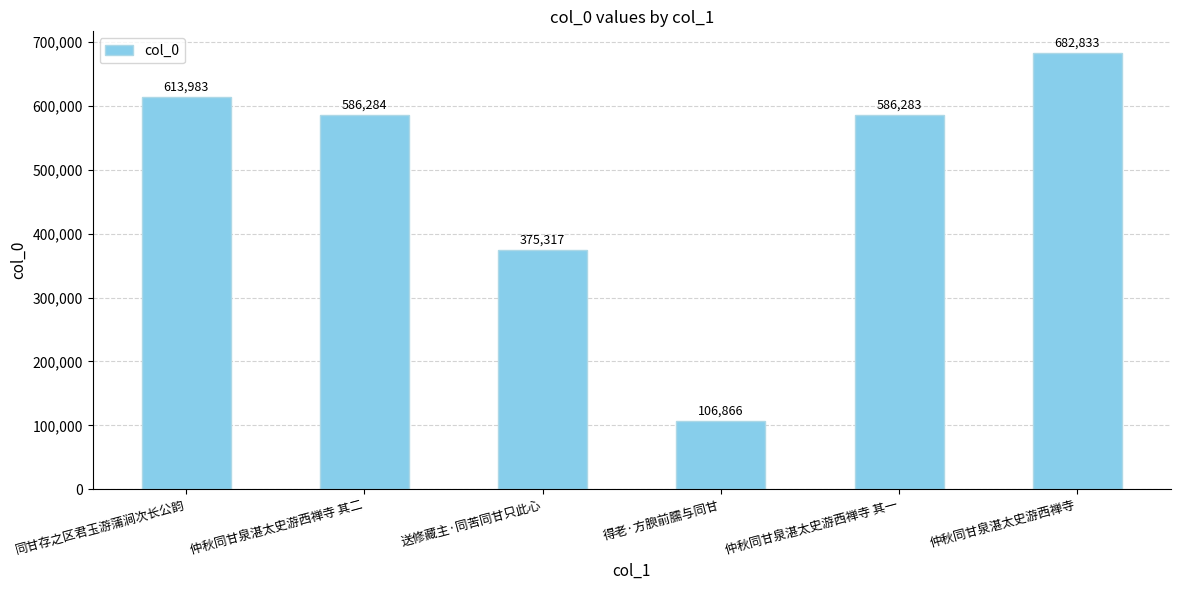

At which label does the data first exceed 586284?

同甘存之区君玉游蒲涧次长公韵